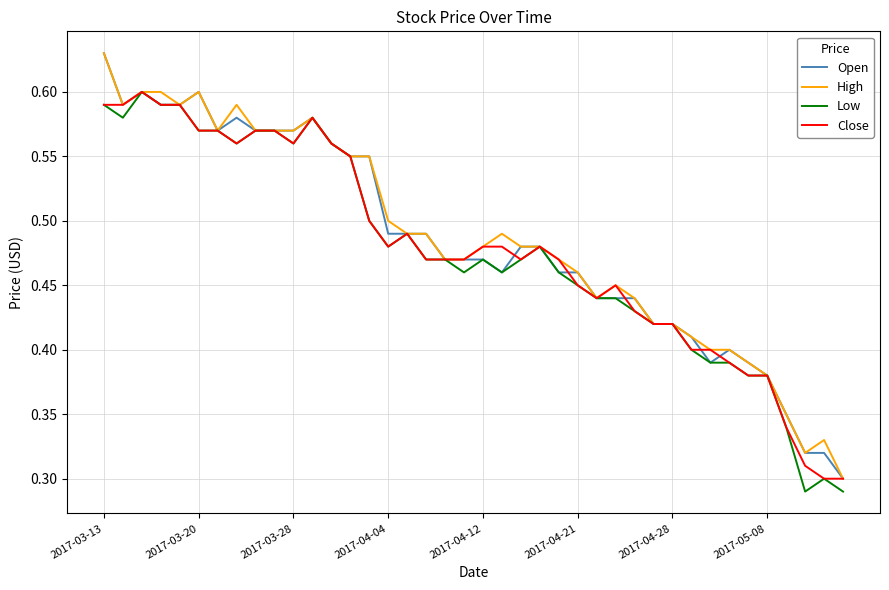

At which category does the chart reach its minimum across all series?

37